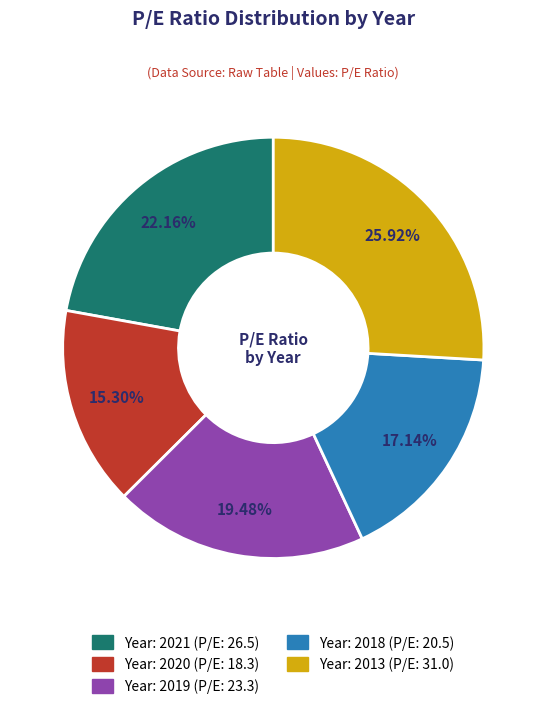

Is there a majority slice in this chart?

No